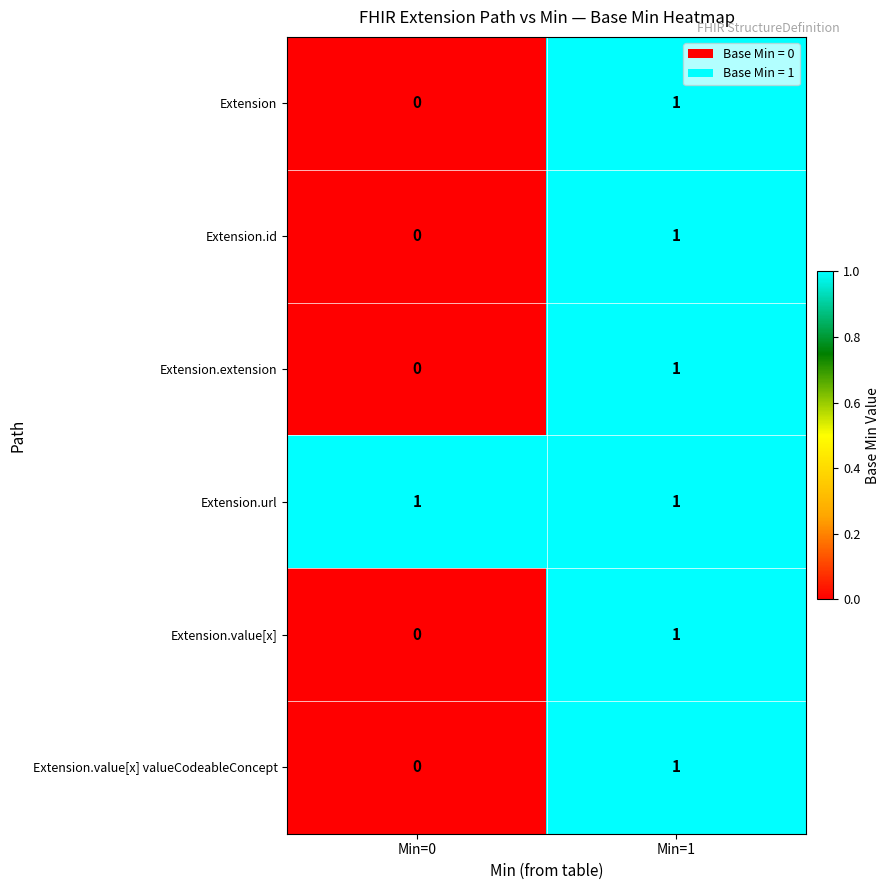

Reading left to right, what are all the values shown in this chart?

Extension: 0	1
Extension.id: 0	1
Extension.extension: 0	1
Extension.url: 1	1
Extension.value[x]: 0	1
Extension.value[x] valueCodeableConcept: 0	1